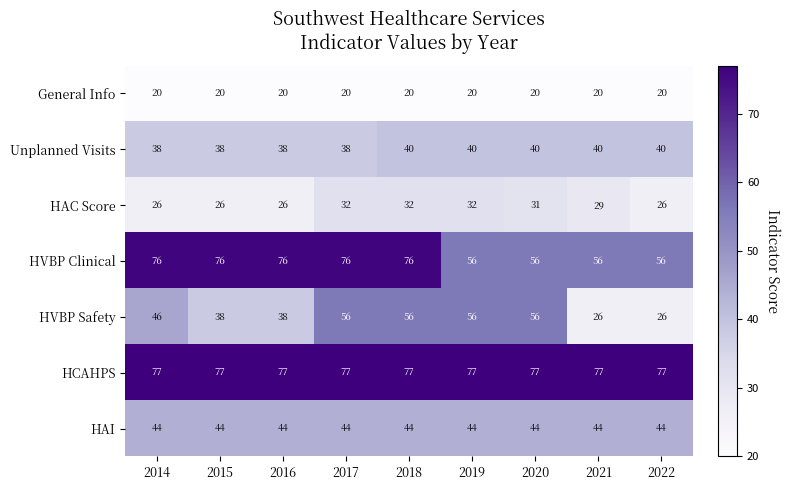

Is it true that HAI equals 60 at 2022?

False